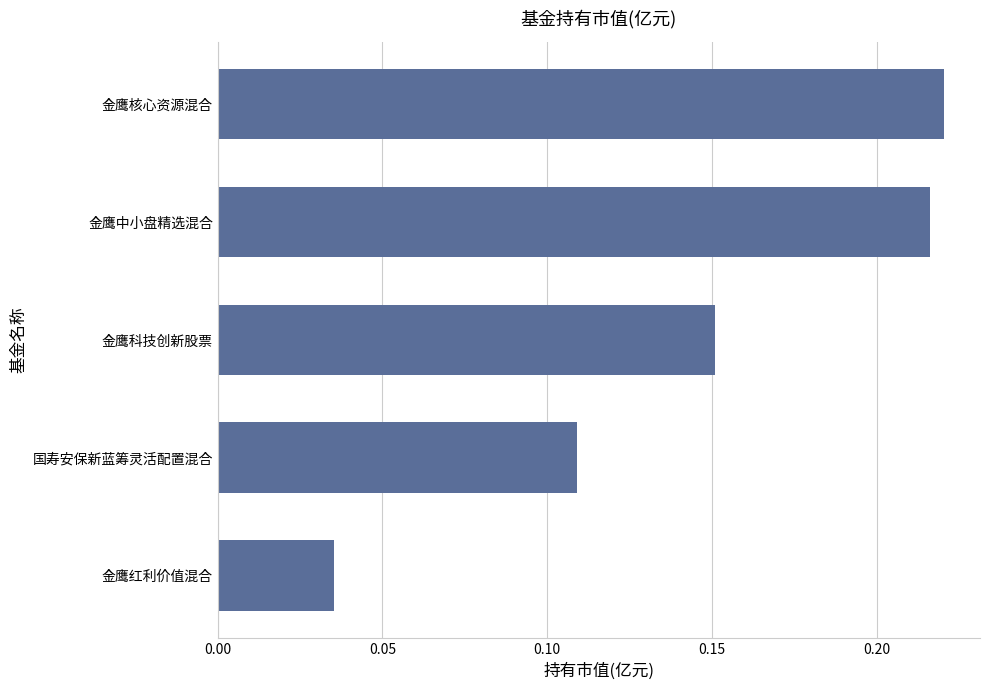

Rank the categories by value from highest to lowest.

金鹰核心资源混合, 金鹰中小盘精选混合, 金鹰科技创新股票, 国寿安保新蓝筹灵活配置混合, 金鹰红利价值混合